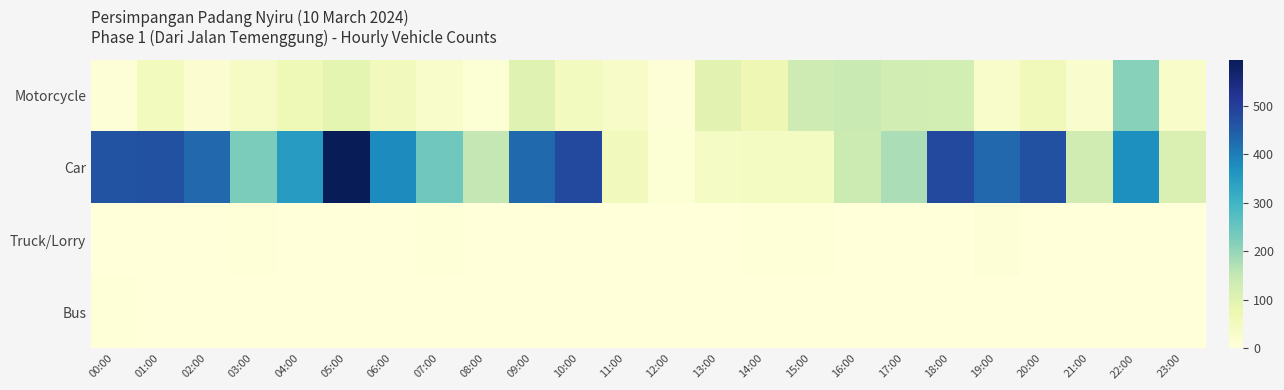

Rank the series by their maximum value, from lowest to highest.

Bus, Truck/Lorry, Motorcycle, Car